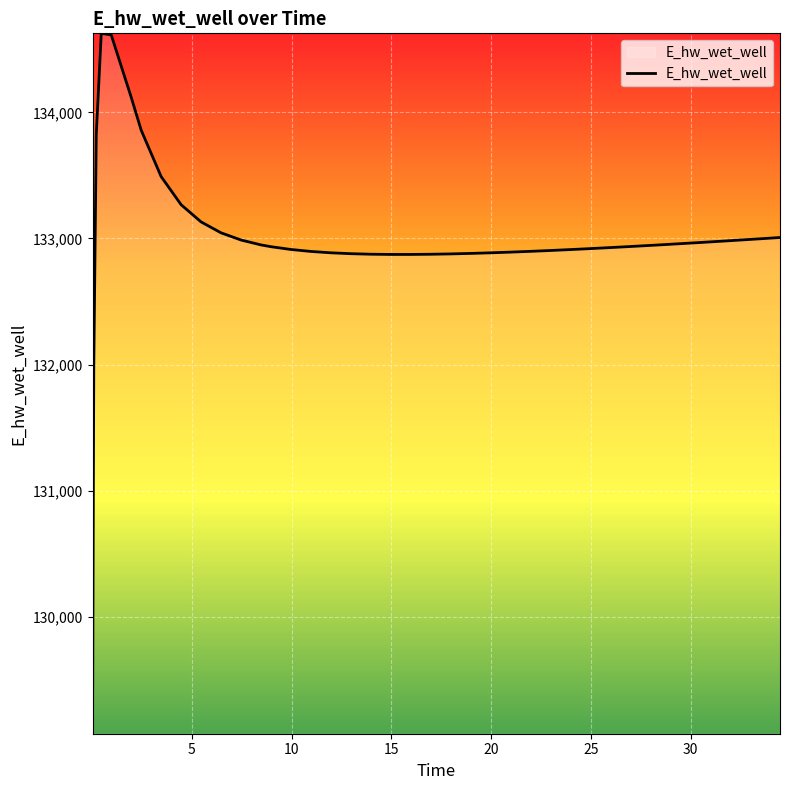

What is the greatest value displayed?

134628.0